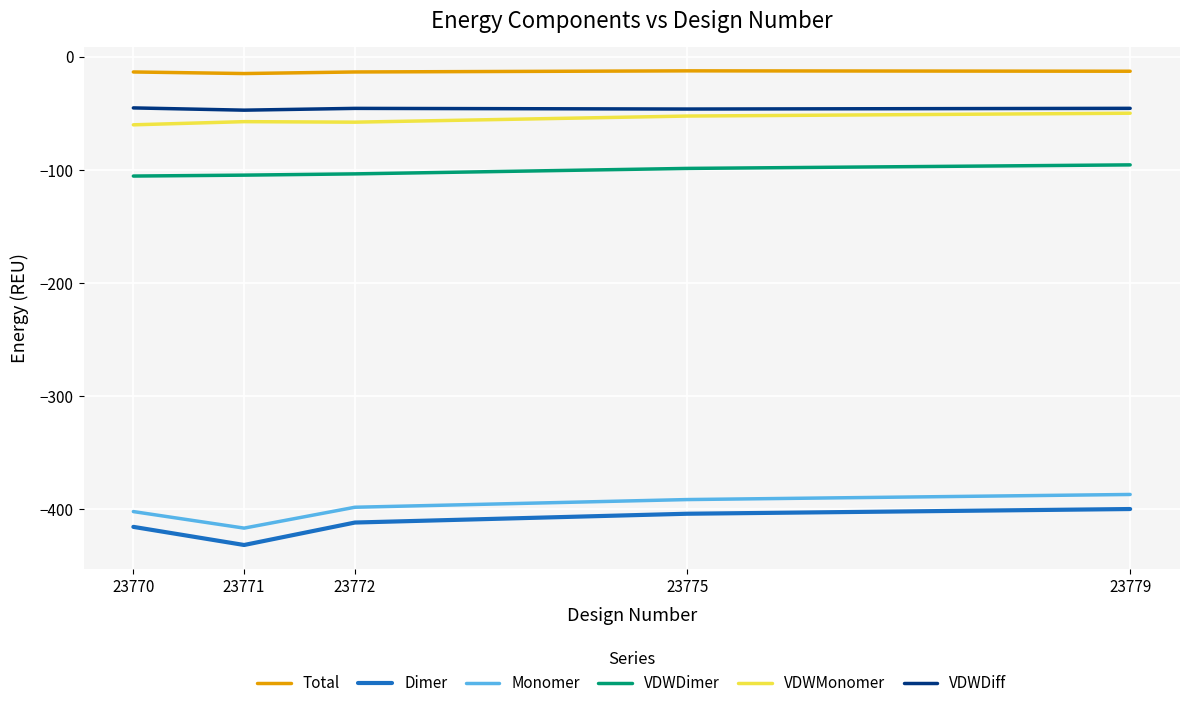

What is the greatest value displayed?

-12.5